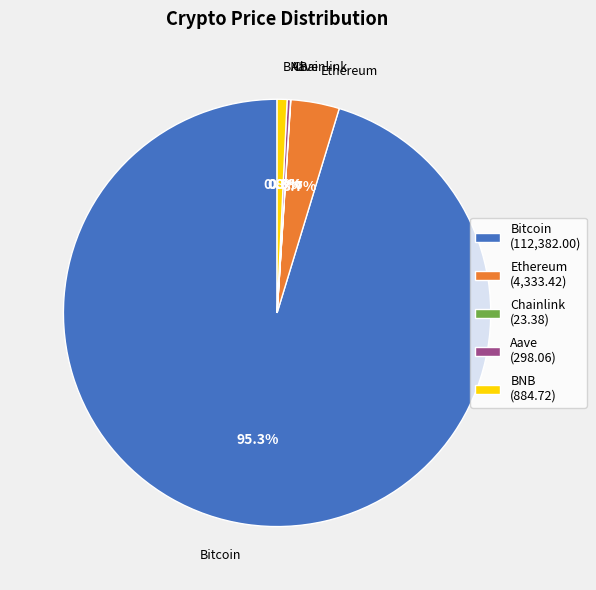

Is there any slice that represents more than half of the pie?

Yes